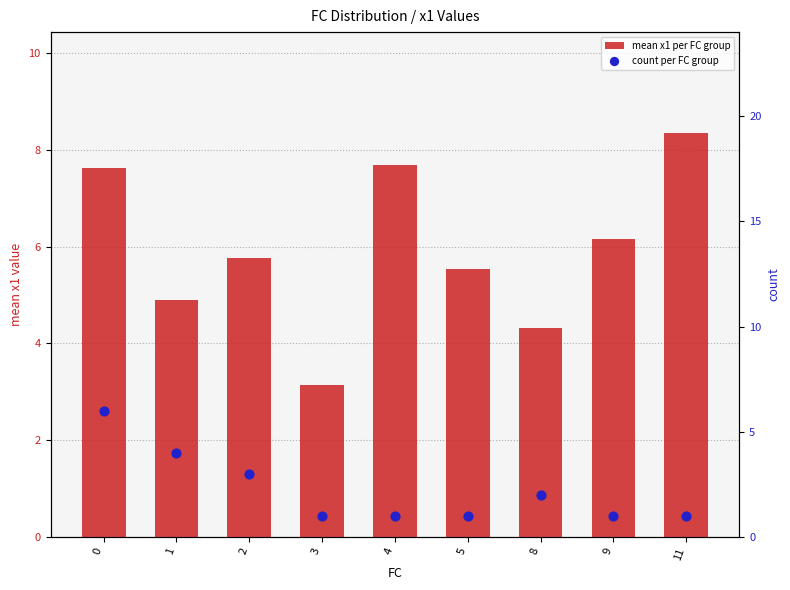

Which series reaches the minimum Y coordinate?

count per FC group